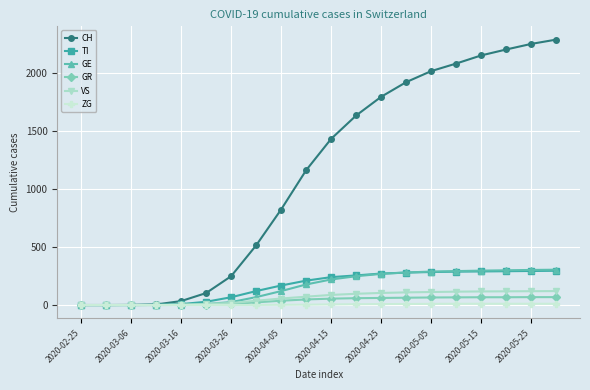

What is the greatest value displayed?

2284